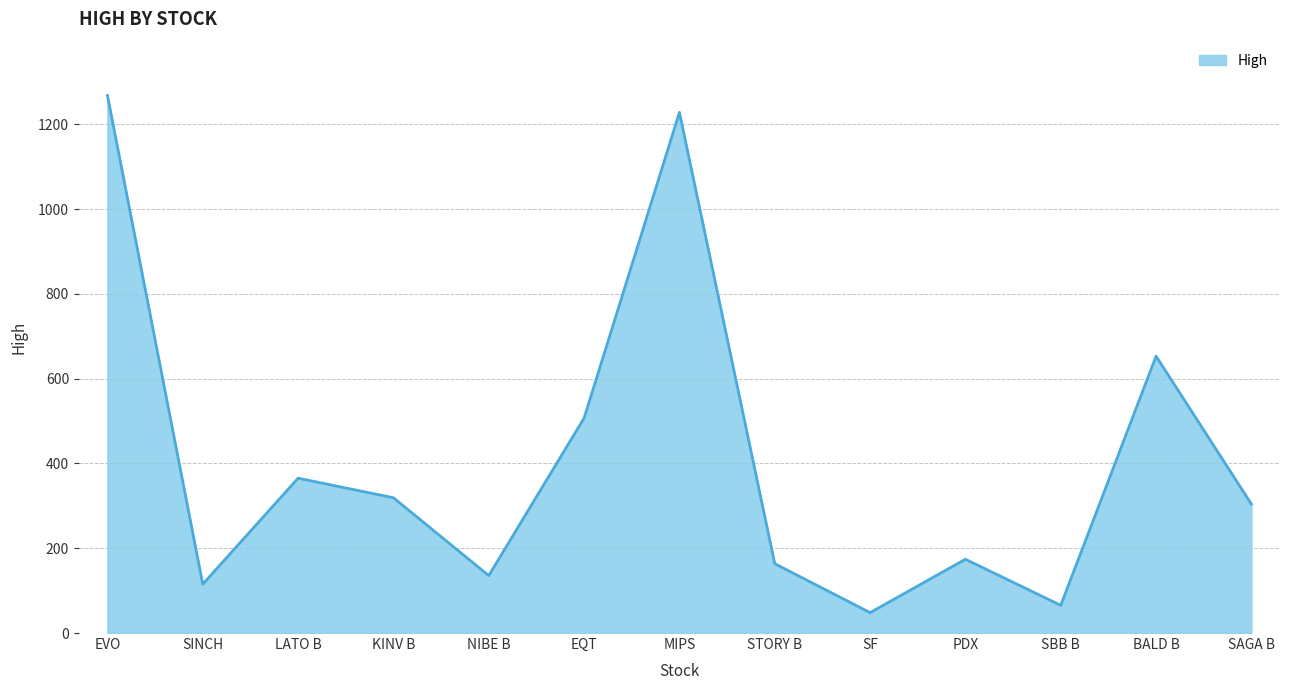

What is the difference between the values at SF and EVO?

1219.9